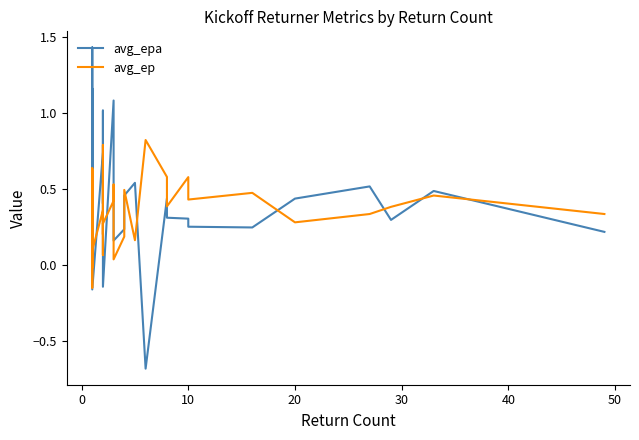

How many values in the avg_epa series exceed 0?

33